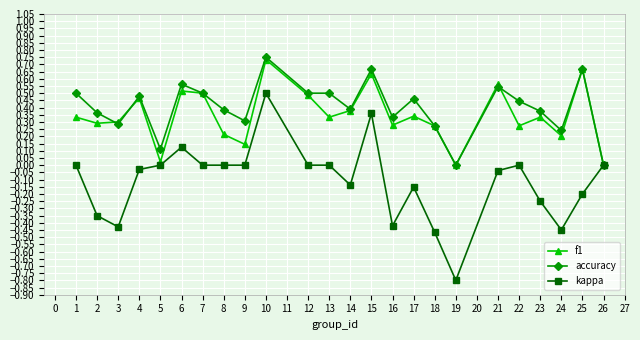

Which category has the highest value in the kappa series?

10